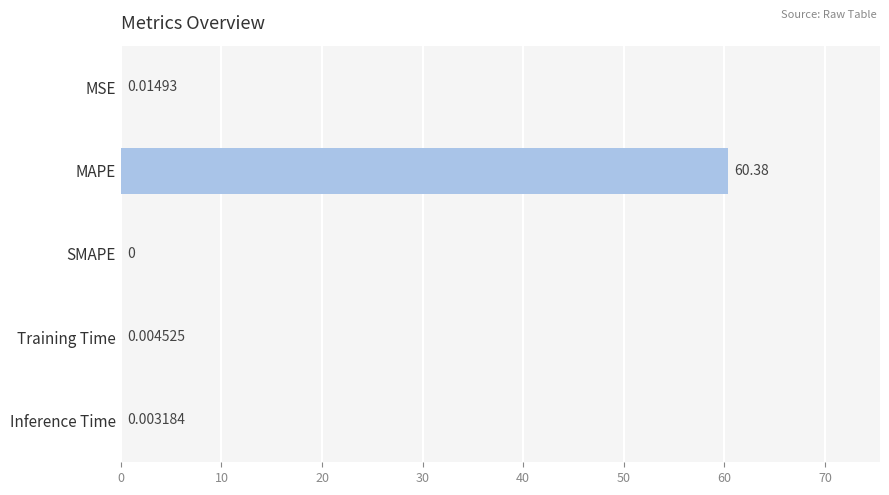

Which label corresponds to the largest value in the chart?

MAPE